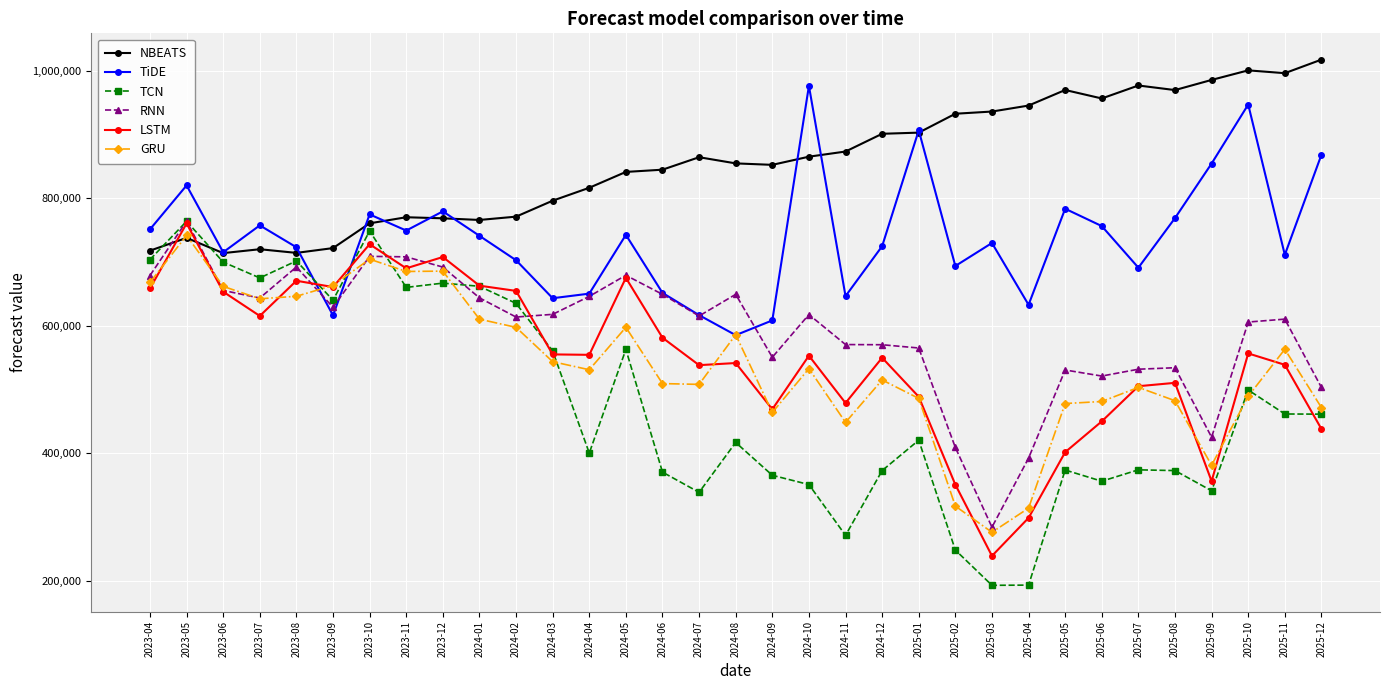

What is the difference between the maximum and second lowest values in the TiDE series?

368032.0